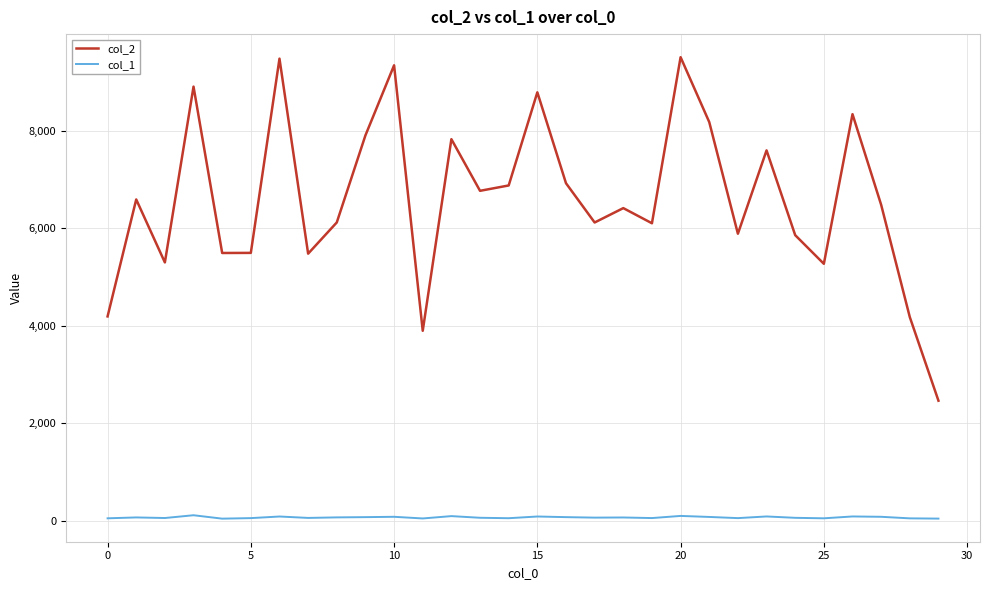

True or false: col_2 and col_1 cross at least once.

False